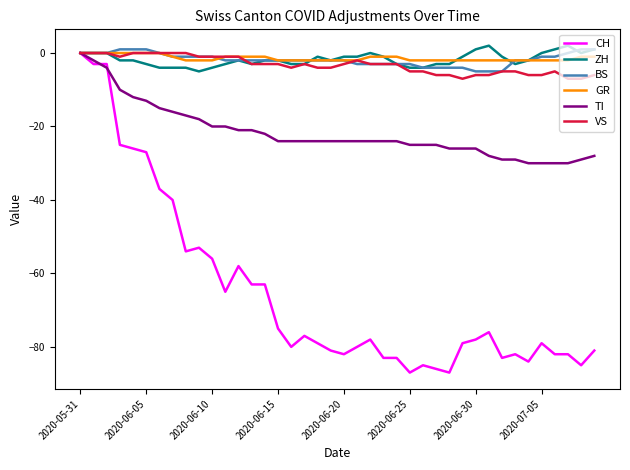

What is the lowest value of the VS series?

-7